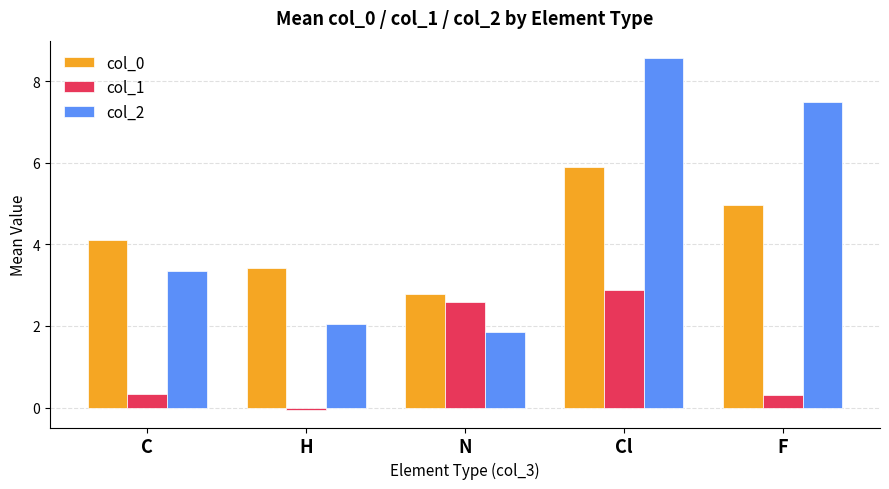

Which series has the largest range (max minus min)?

col_2